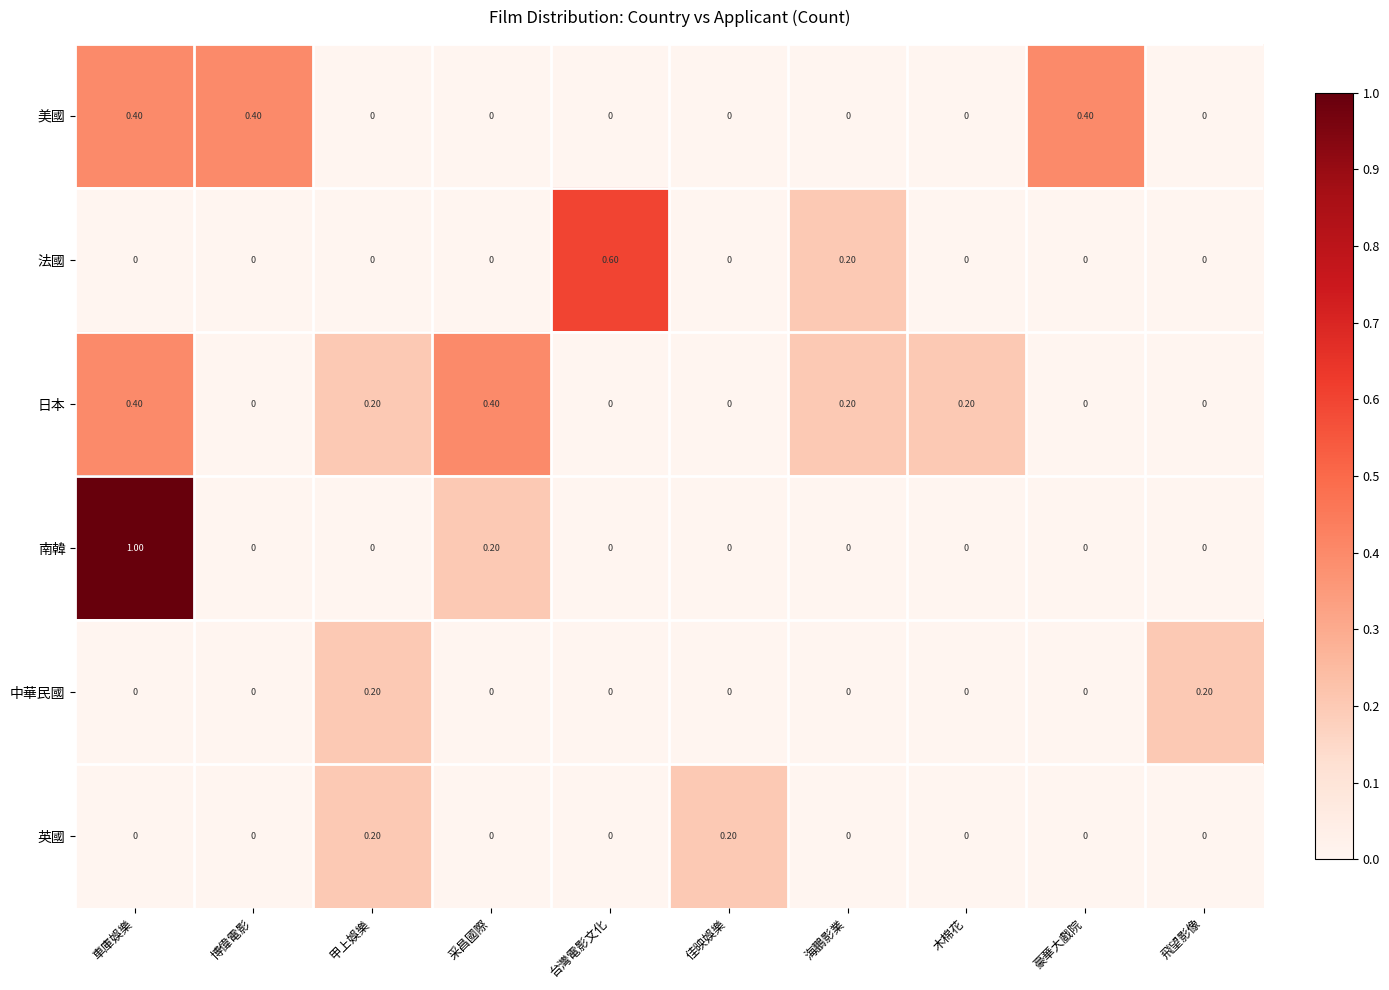

What is the total value across all series at 車庫娛樂?

1.8